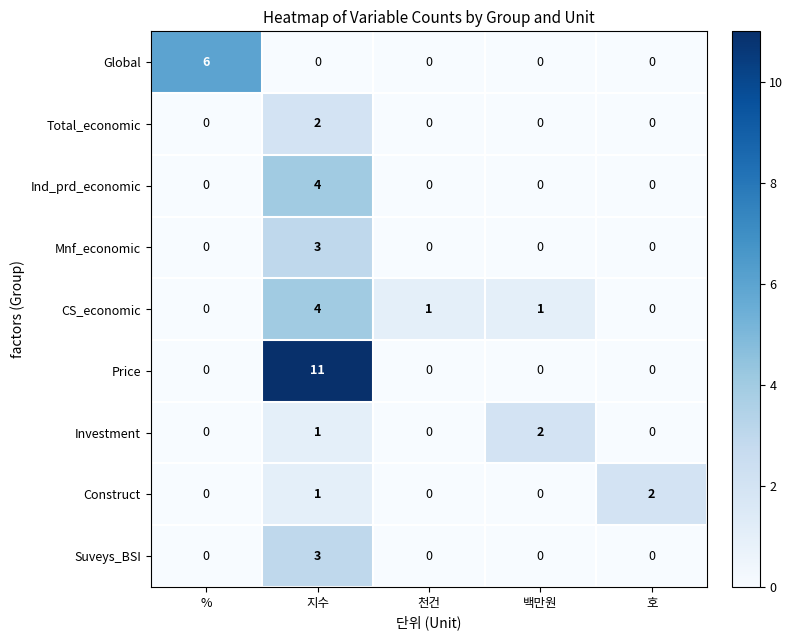

Count the Mnf_economic values in the range 0 to 1.

4